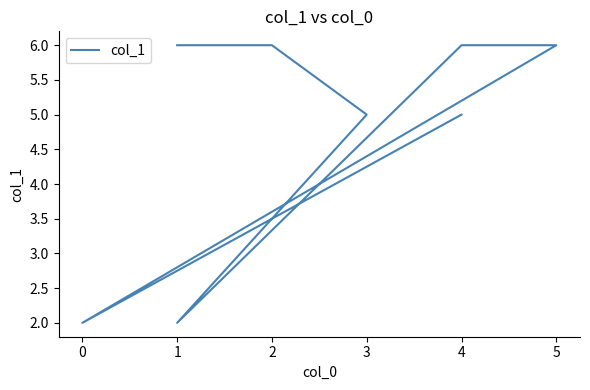

The chart shows a value of 4 at 5. True or false?

False